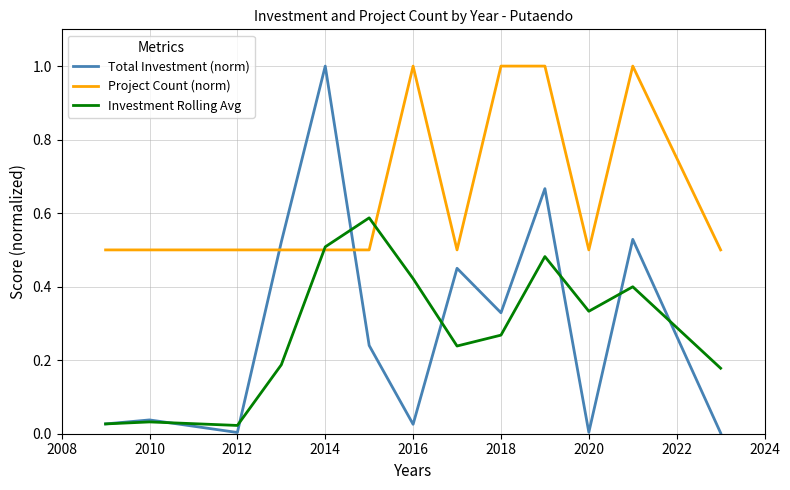

Which series has the widest spread of values?

Total Investment (norm)